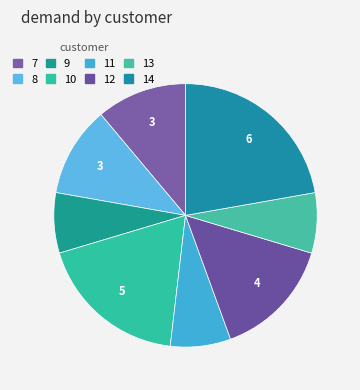

Is 13 the majority of the pie?

No